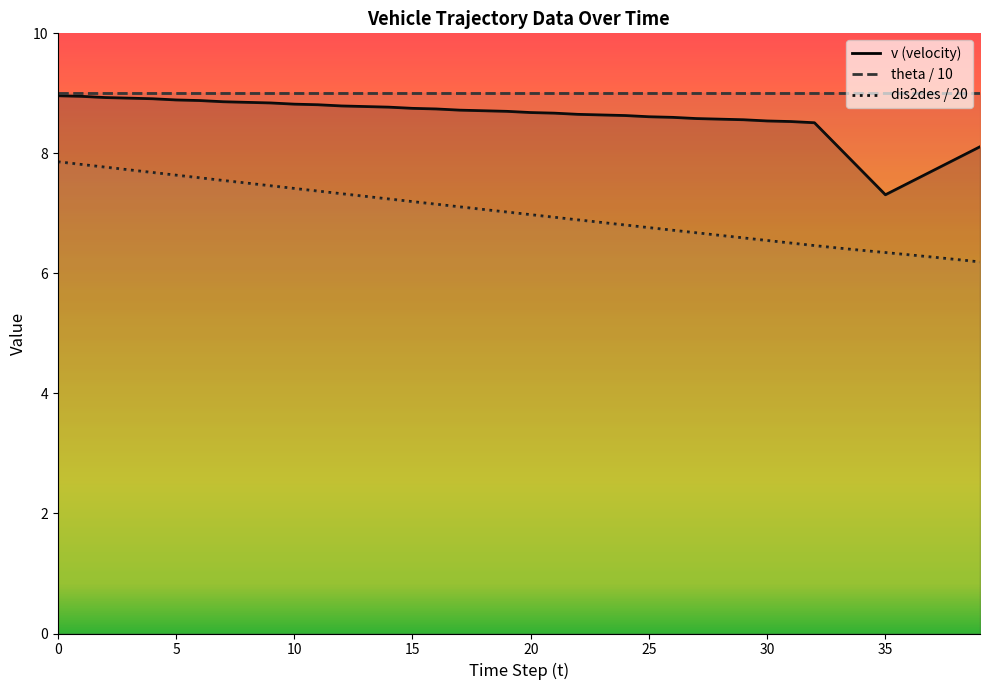

The v series shows 4.7 at 32. True or false?

False